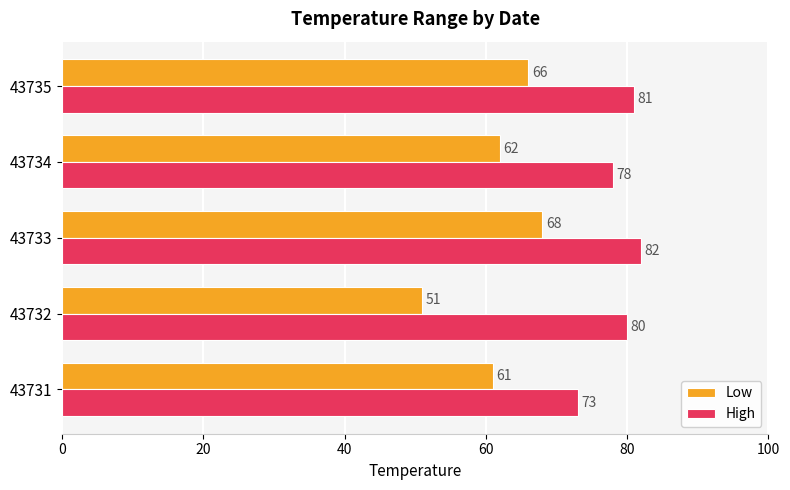

What is the sum of all Low values?

308